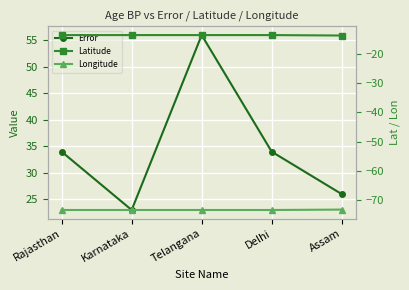

How many lines are shown in the chart?

3